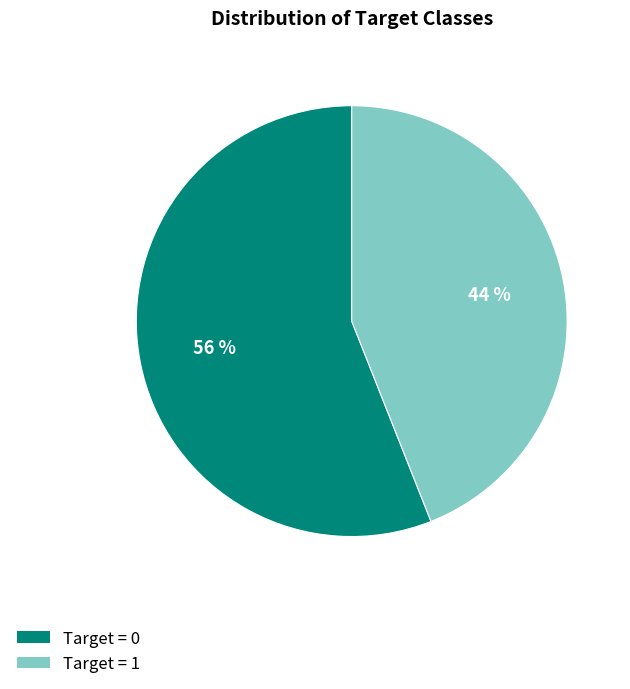

How many segments does this pie chart have?

2